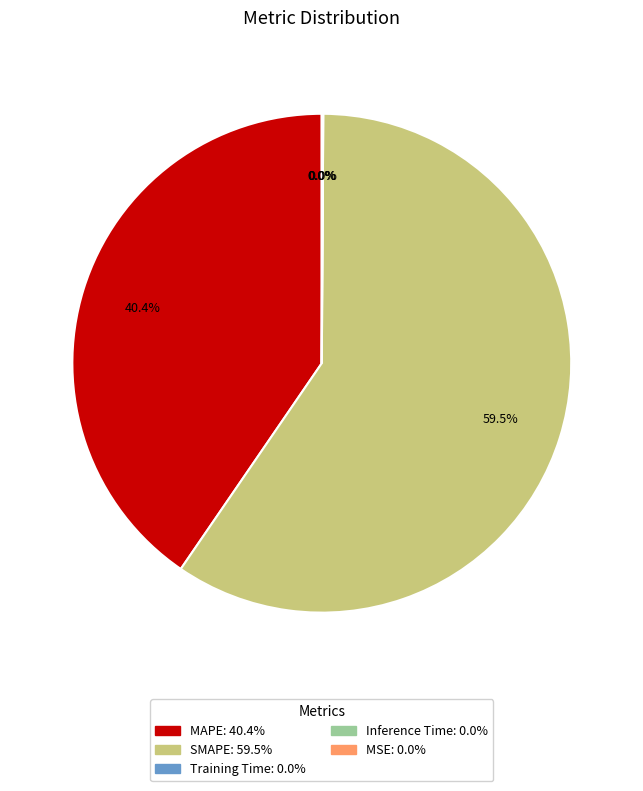

What portion of the pie excludes Inference Time?

100.0%